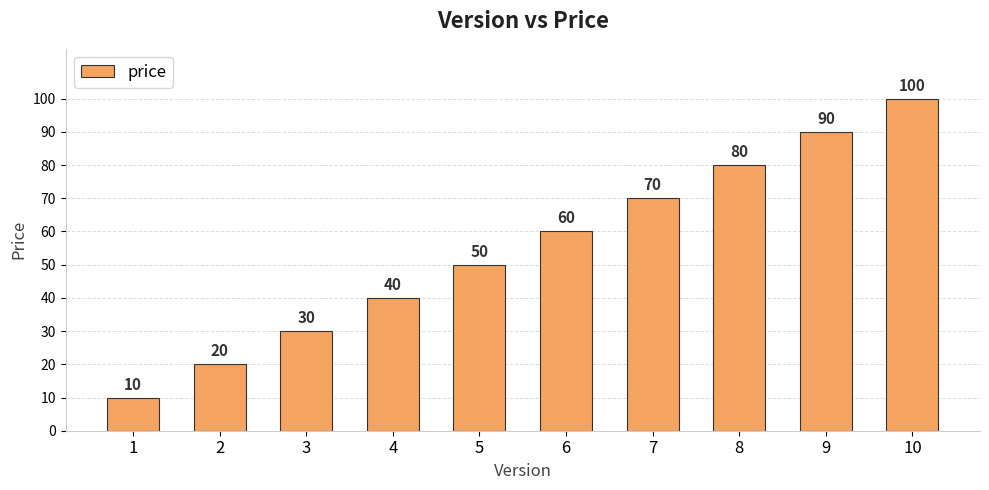

What is the change in value from 5 to 6?

+10